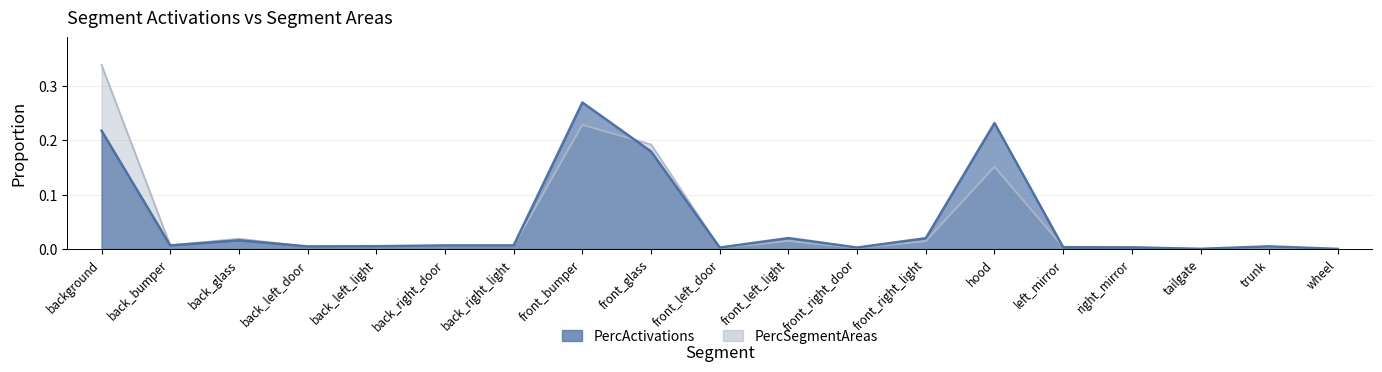

What position from the left is back_right_light?

7